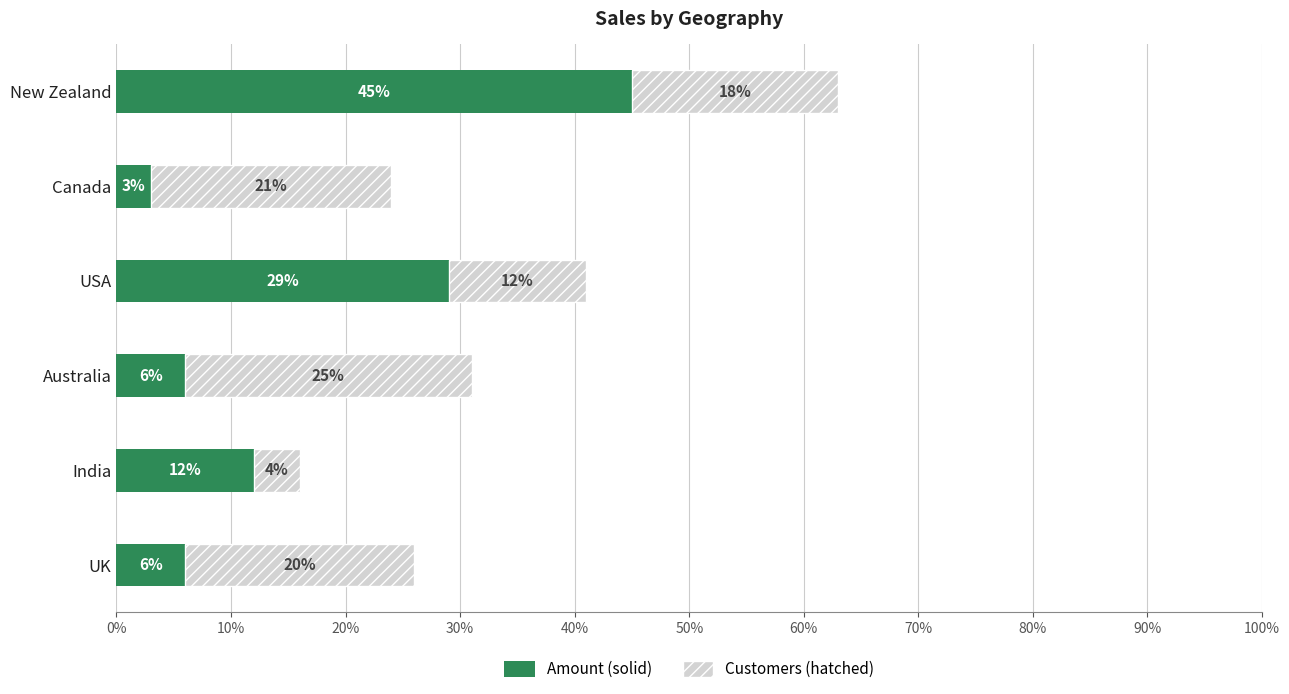

At which category is the sum across all series the highest?

New Zealand